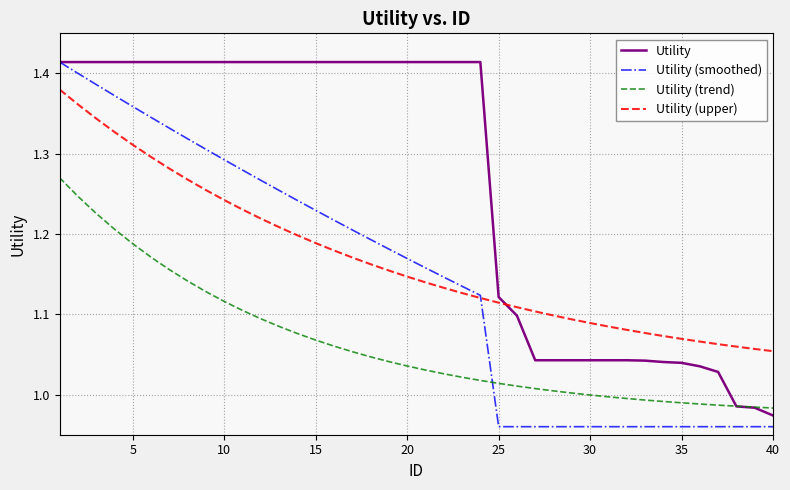

True or false: Utility and Utility (upper) intersect in this chart.

True